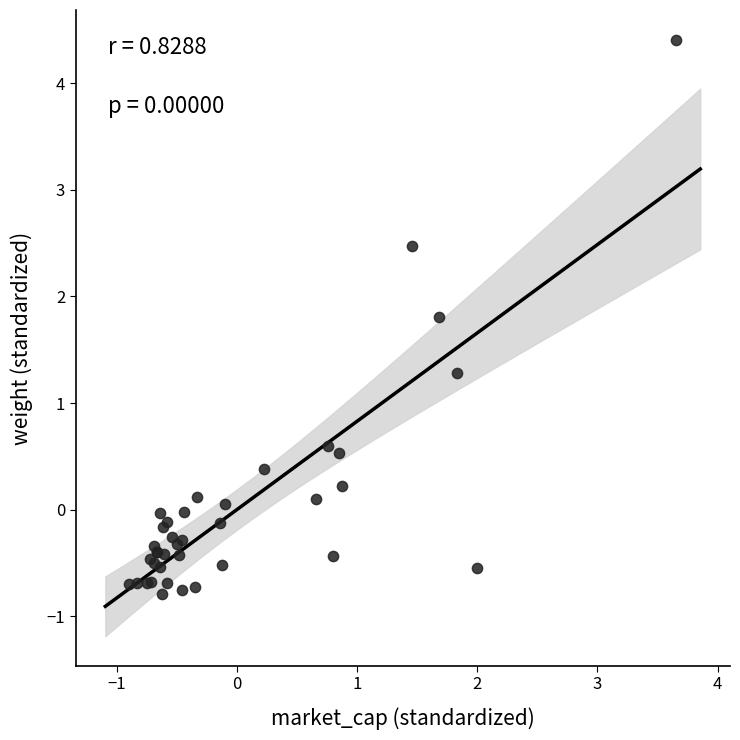

What Y value in the scatter plot is closest to 1?

1.3